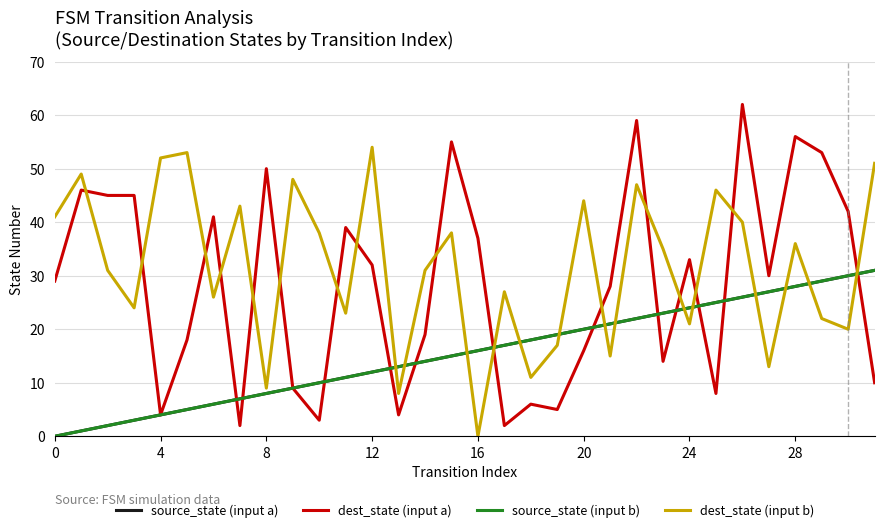

Is this an area chart (filled region under the line)?

No